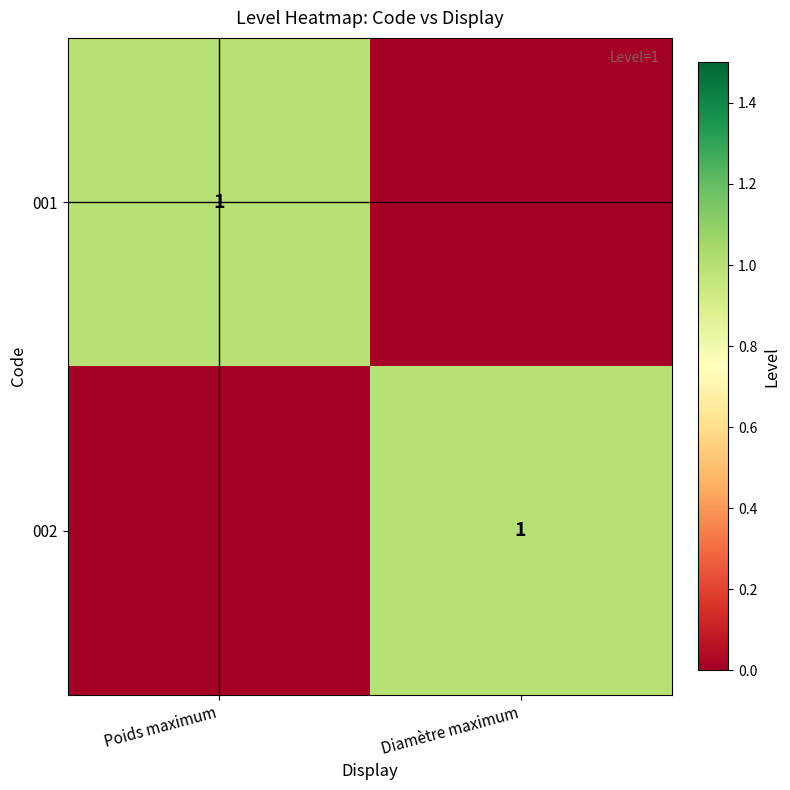

The 001 series shows 1 at Poids maximum. True or false?

True